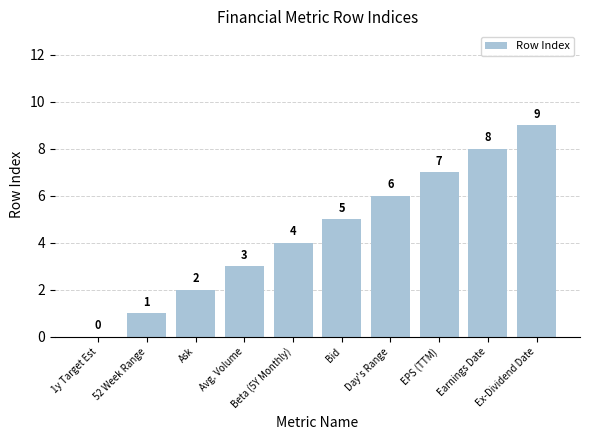

What is the sum of all values?

45